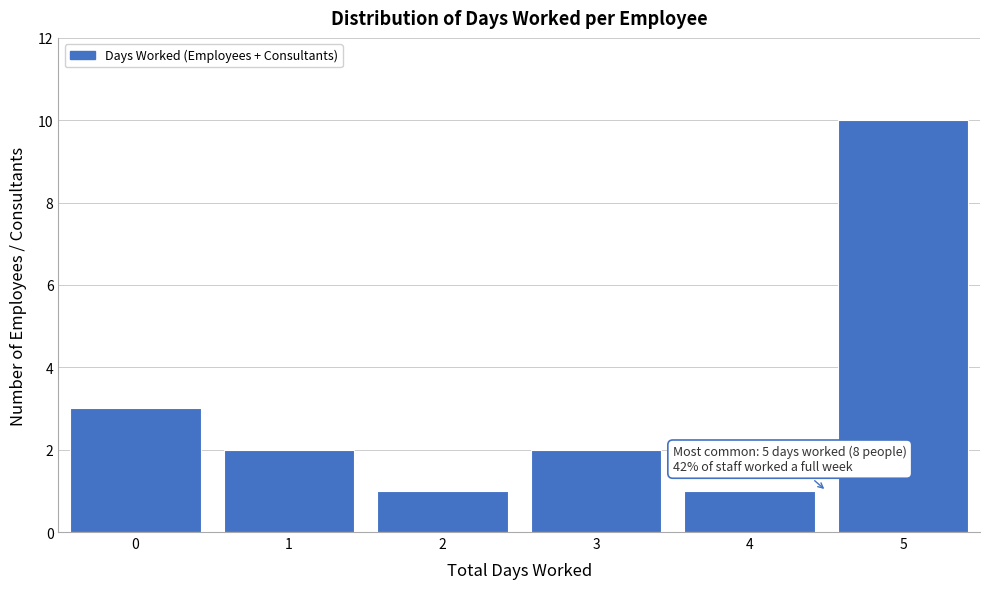

Reading left to right, transcribe all the data shown in this chart.

0=3	1=2	2=1	3=2	4=1	5=10